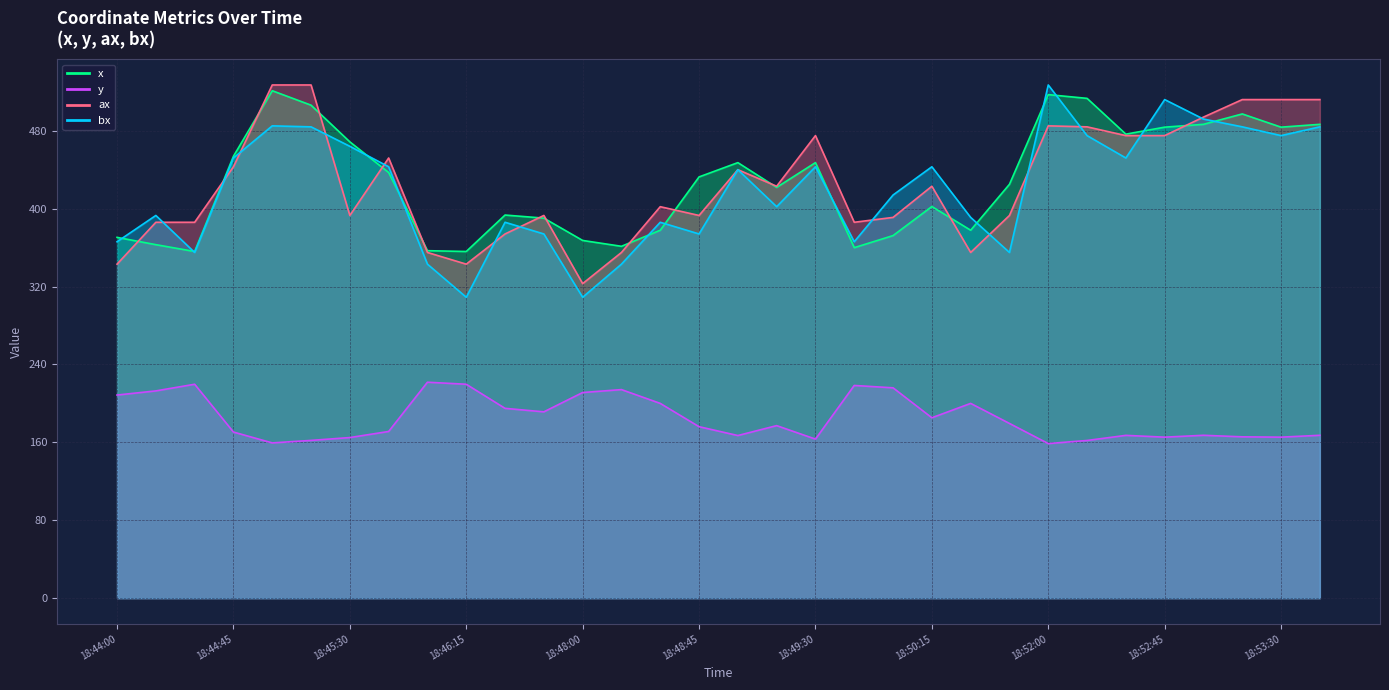

True or false: x line has more than 1 points higher than both neighbors.

True